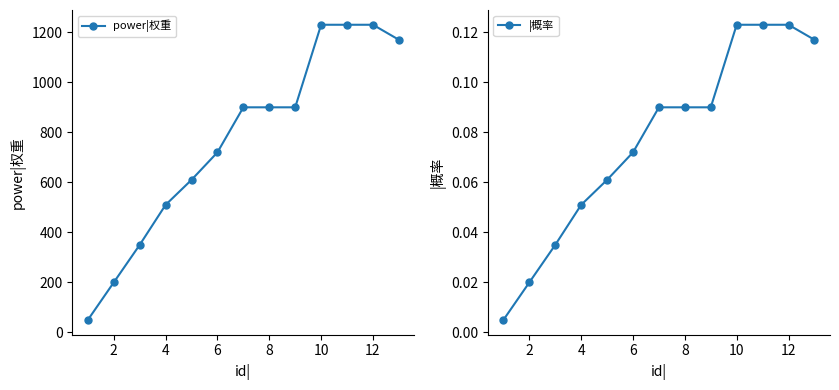

List the series in order of their overall mean, highest first.

power|权重, |概率